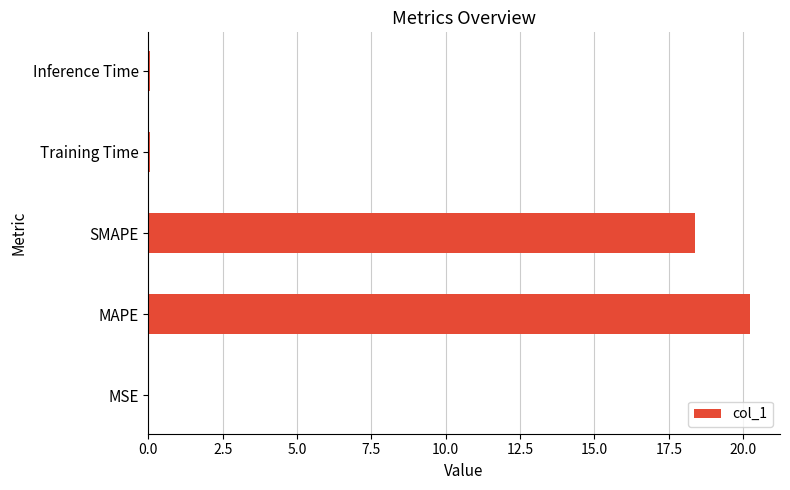

At which category does the chart reach its peak across all series?

MAPE